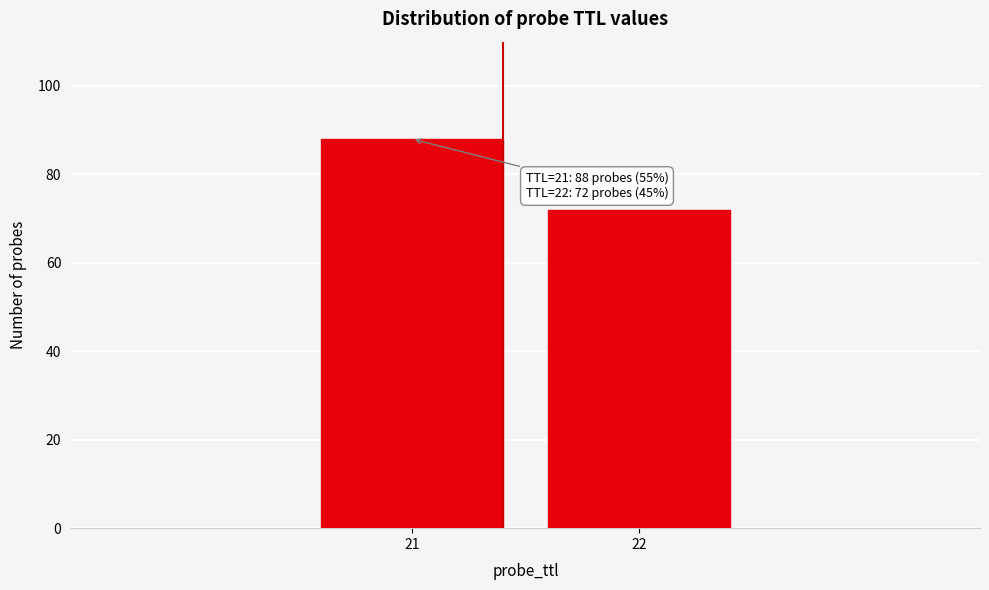

Reading left to right, what are all the values shown in this chart?

88	72